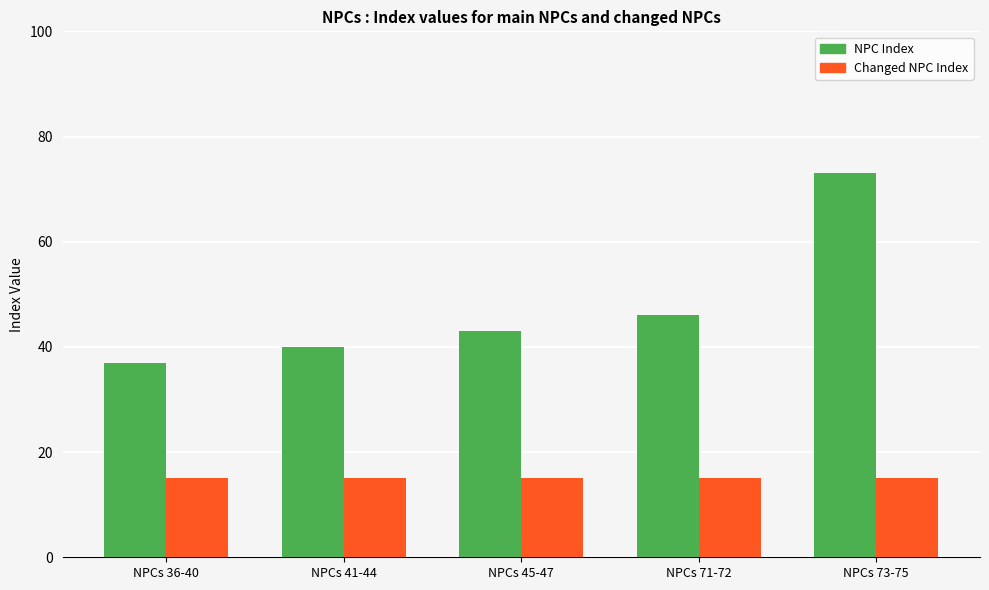

Reading left to right, extract all data points from this chart.

NPC Index: NPCs 36-40=37	NPCs 41-44=40	NPCs 45-47=43	NPCs 71-72=46	NPCs 73-75=73
Changed NPC Index: NPCs 36-40=15	NPCs 41-44=15	NPCs 45-47=15	NPCs 71-72=15	NPCs 73-75=15